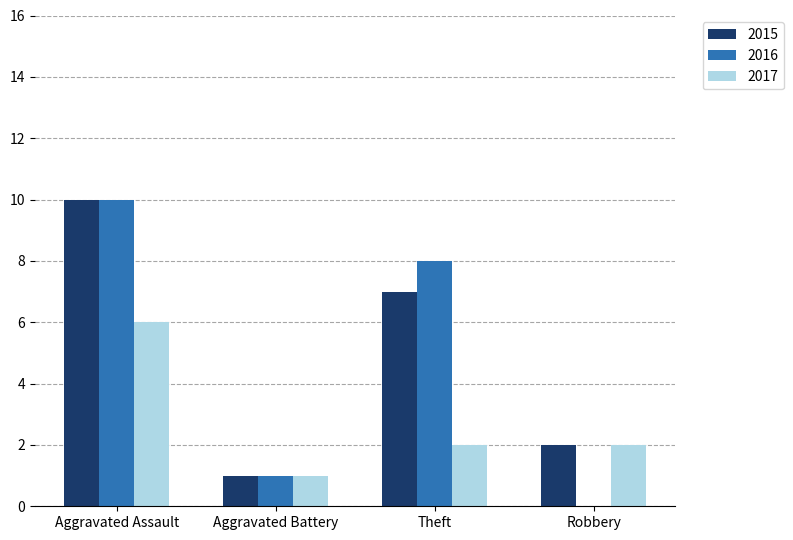

What is the total value across all series at Aggravated Assault?

26